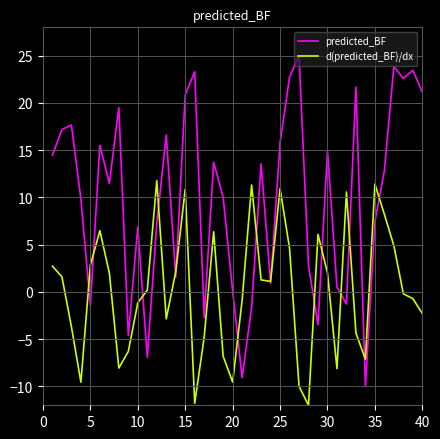

Which series has the largest range (max minus min)?

predicted_BF